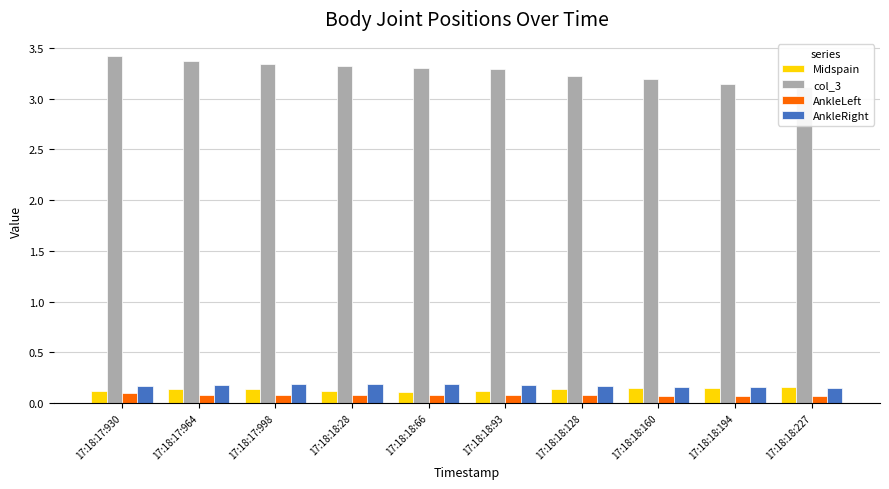

Rank the series by their maximum value, from highest to lowest.

col_3, AnkleRight, Midspain, AnkleLeft